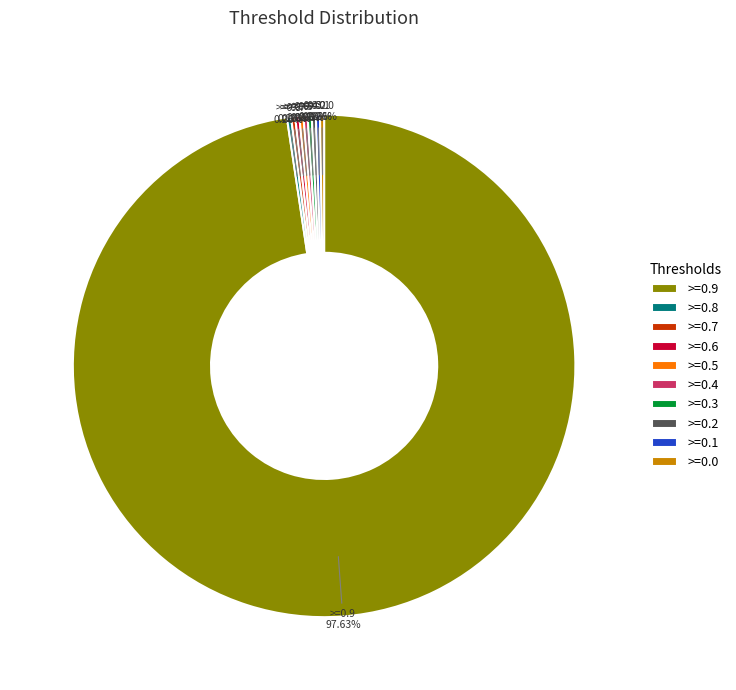

Is there any slice that represents more than half of the pie?

Yes